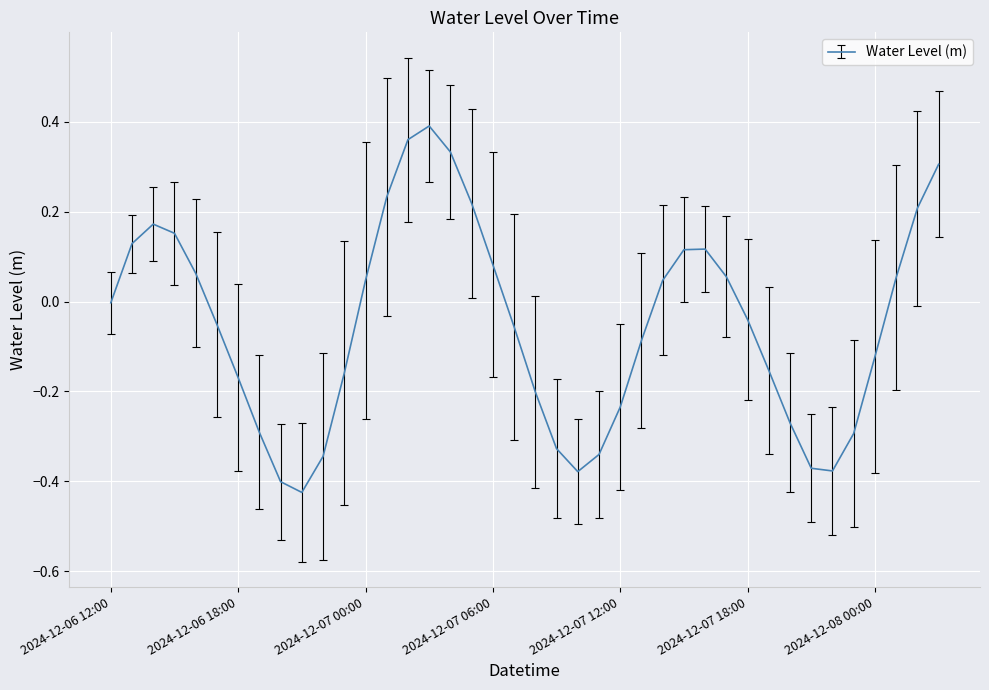

How many lines are shown in the chart?

1